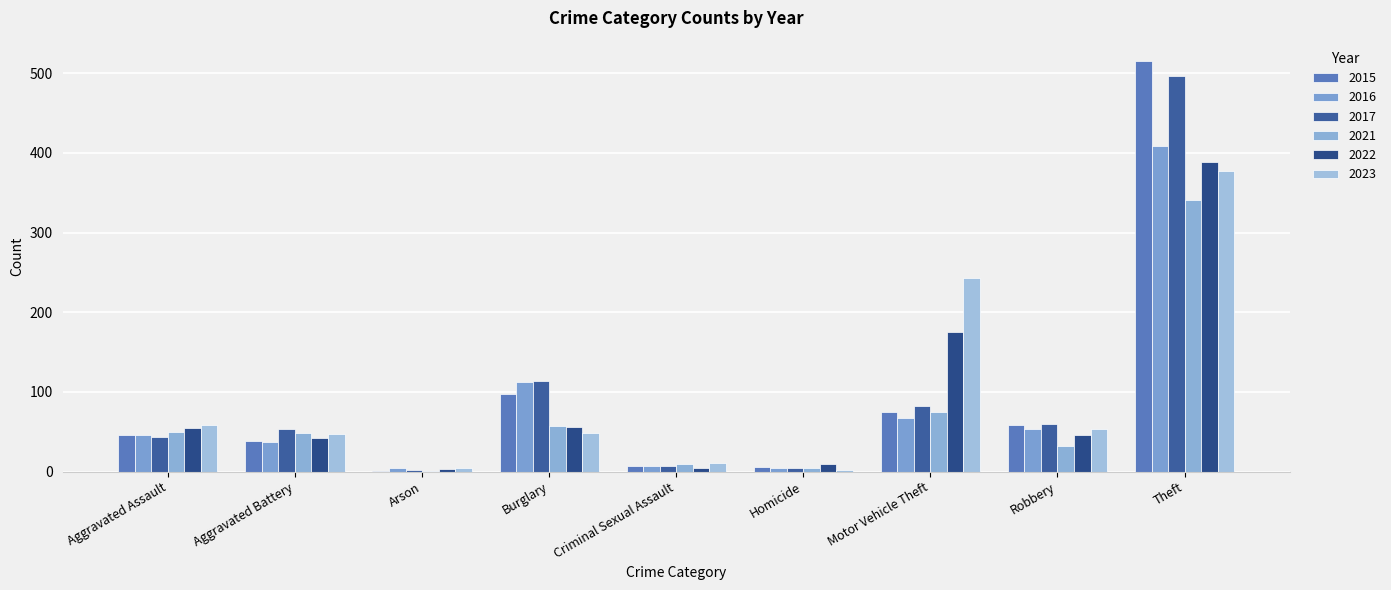

At which category is the sum across all series the highest?

Theft